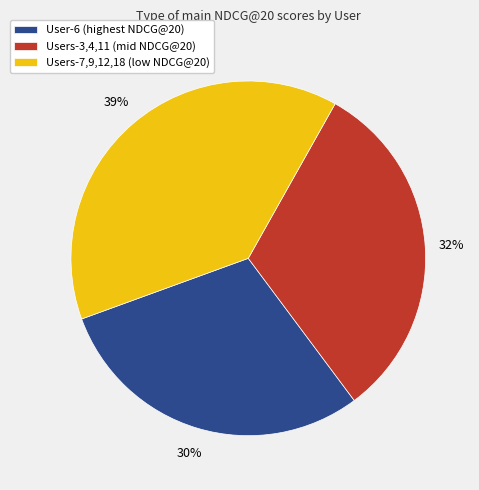

To the nearest percent, what is the average slice percentage?

33%